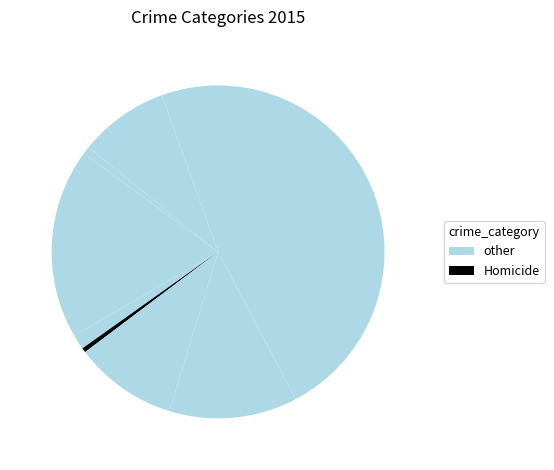

Count the number of slices in the pie.

9